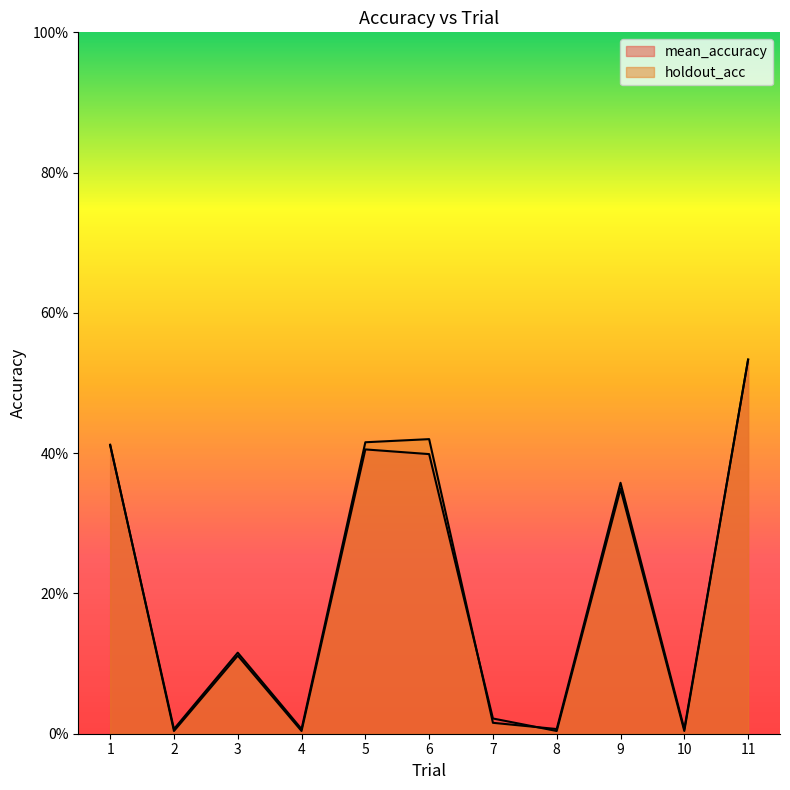

What is the difference between the mean_accuracy values at 7 and 6?

0.4